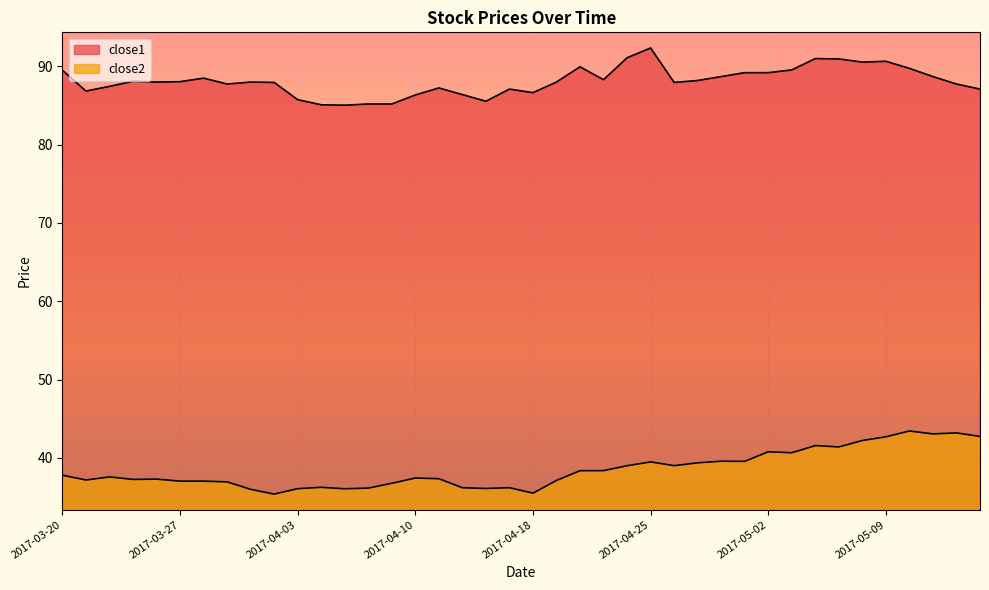

Reading left to right, what are all the values shown in this chart?

close2: 2017-03-20=37.8	2017-03-21=37.2	2017-03-22=37.6	2017-03-23=37.3	2017-03-24=37.3	2017-03-27=37.0	2017-03-28=37.0	2017-03-29=36.9	2017-03-30=36.0	2017-03-31=35.4	2017-04-03=36.1	2017-04-04=36.2	2017-04-05=36.1	2017-04-06=36.1	2017-04-07=36.8	2017-04-10=37.4	2017-04-11=37.4	2017-04-12=36.2	2017-04-13=36.1	2017-04-17=36.2	2017-04-18=35.5	2017-04-19=37.1	2017-04-20=38.4	2017-04-21=38.4	2017-04-24=39.0	2017-04-25=39.5	2017-04-26=39.0	2017-04-27=39.4	2017-04-28=39.6	2017-05-01=39.6	2017-05-02=40.8	2017-05-03=40.7	2017-05-04=41.6	2017-05-05=41.4	2017-05-08=42.2	2017-05-09=42.7	2017-05-10=43.4	2017-05-11=43.1	2017-05-12=43.2	2017-05-15=42.7
close1: 2017-03-20=89.5	2017-03-21=86.8	2017-03-22=87.4	2017-03-23=88.1	2017-03-24=88.0	2017-03-27=88.0	2017-03-28=88.5	2017-03-29=87.7	2017-03-30=88.0	2017-03-31=87.9	2017-04-03=85.7	2017-04-04=85.1	2017-04-05=85.0	2017-04-06=85.2	2017-04-07=85.2	2017-04-10=86.3	2017-04-11=87.2	2017-04-12=86.4	2017-04-13=85.5	2017-04-17=87.1	2017-04-18=86.6	2017-04-19=88.0	2017-04-20=89.9	2017-04-21=88.3	2017-04-24=91.1	2017-04-25=92.3	2017-04-26=87.9	2017-04-27=88.2	2017-04-28=88.7	2017-05-01=89.2	2017-05-02=89.2	2017-05-03=89.5	2017-05-04=91.0	2017-05-05=90.9	2017-05-08=90.5	2017-05-09=90.6	2017-05-10=89.7	2017-05-11=88.7	2017-05-12=87.7	2017-05-15=87.1